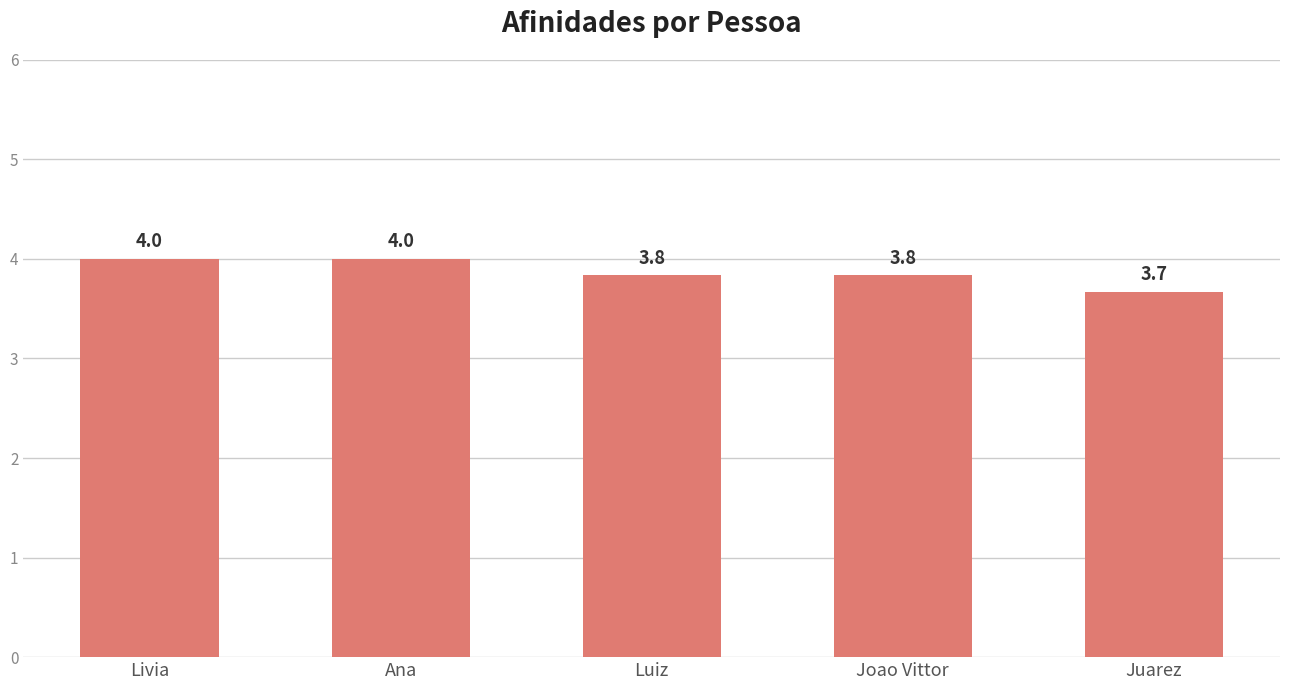

What is the minimum value shown in the chart?

3.7